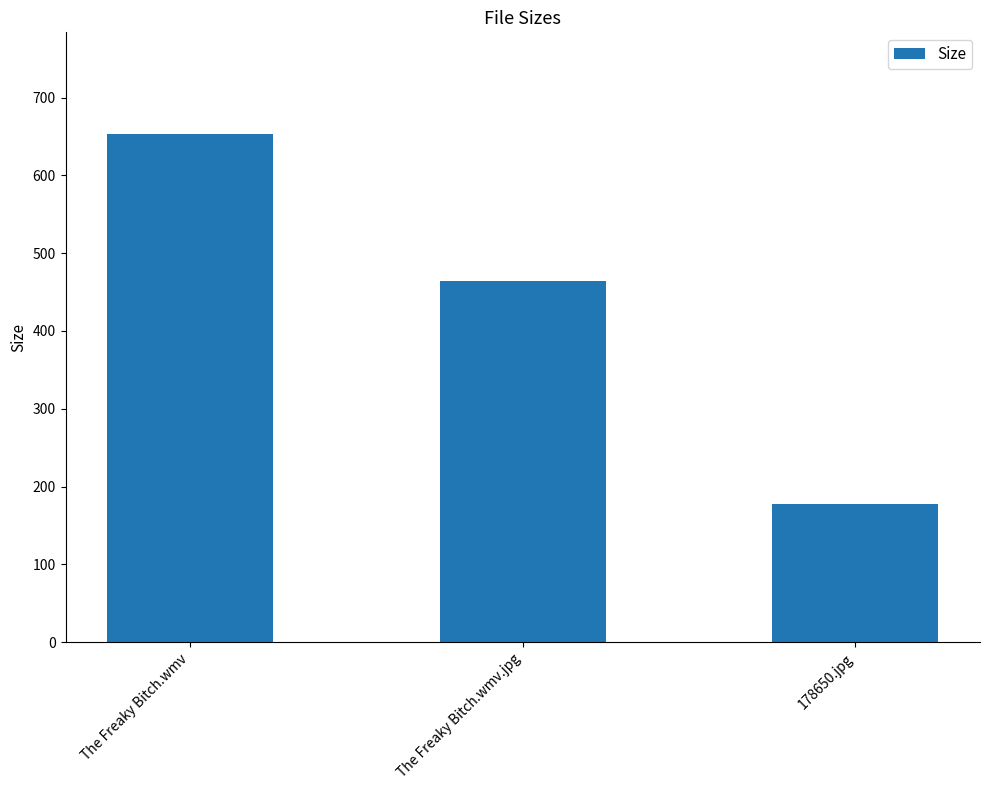

Does the chart contain stacked bars?

No